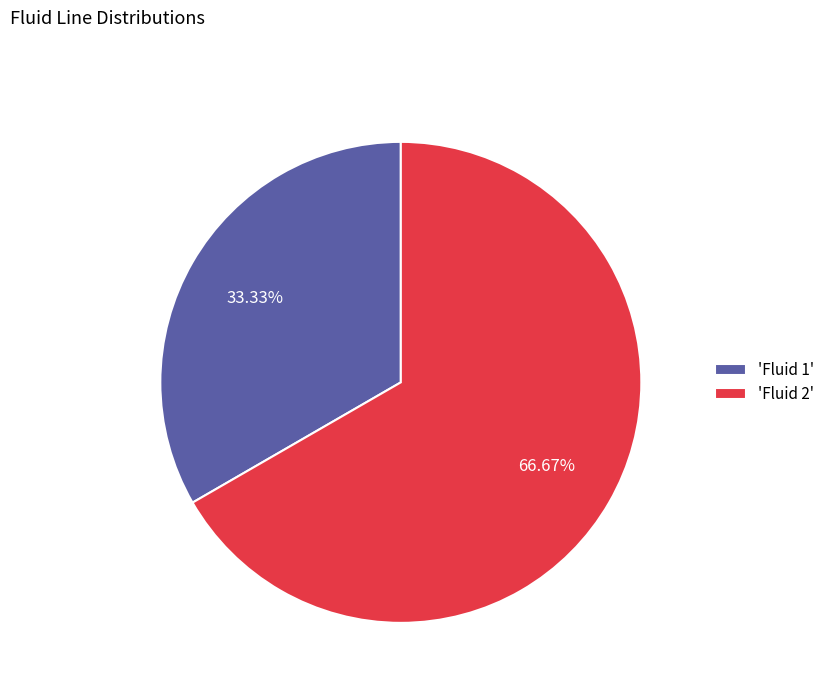

Count the number of slices in the pie.

2